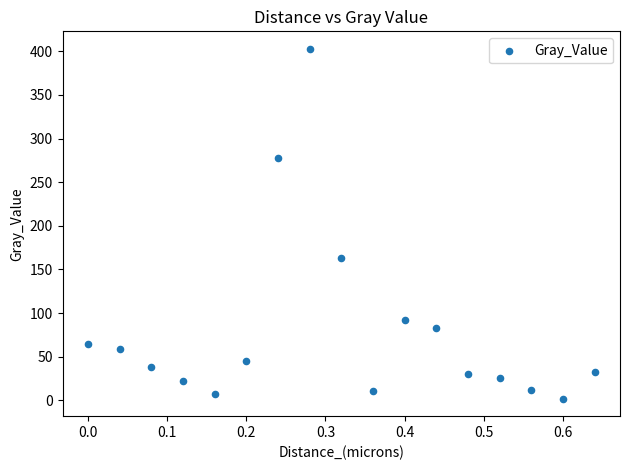

What Y value in the scatter plot is closest to 202?

163.1